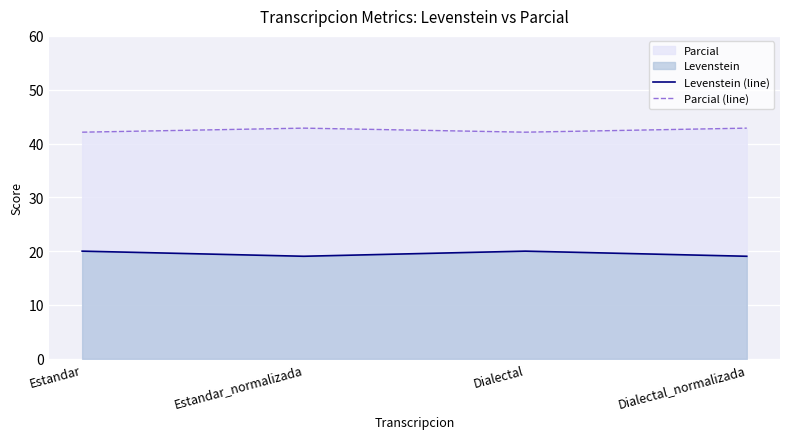

True or false: Levenstein (line) and Parcial (line) cross at least once.

False